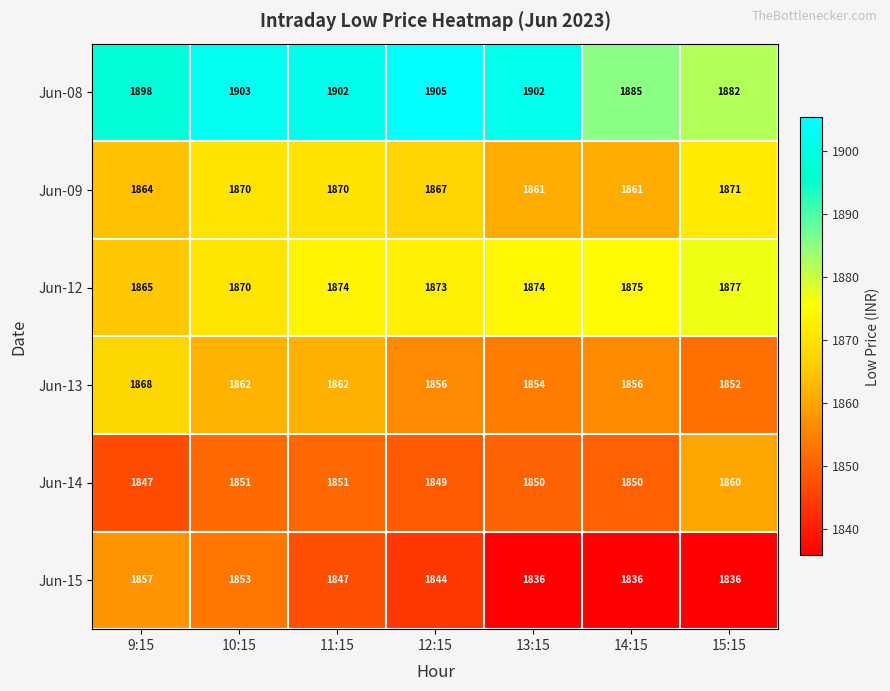

Which series has the widest spread of values?

Jun-08